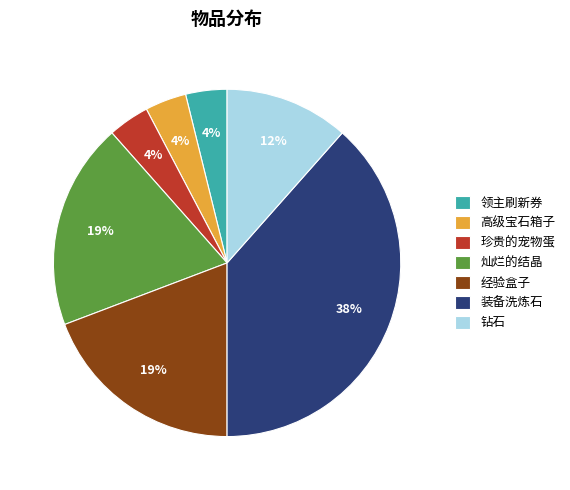

What percentage is the 钻石 slice, to the nearest percent?

12%